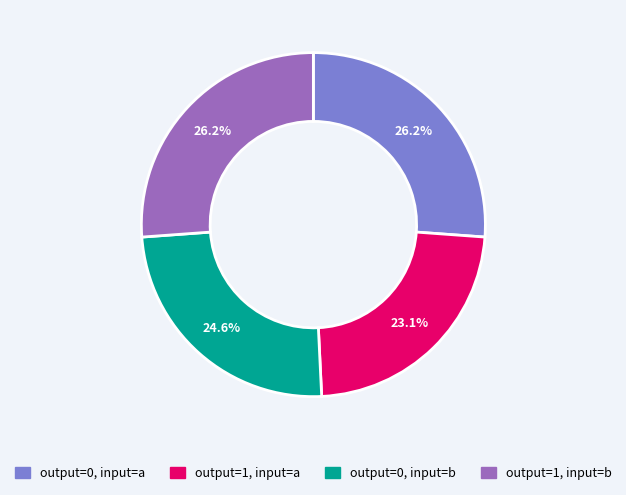

Count the number of slices in the pie.

4